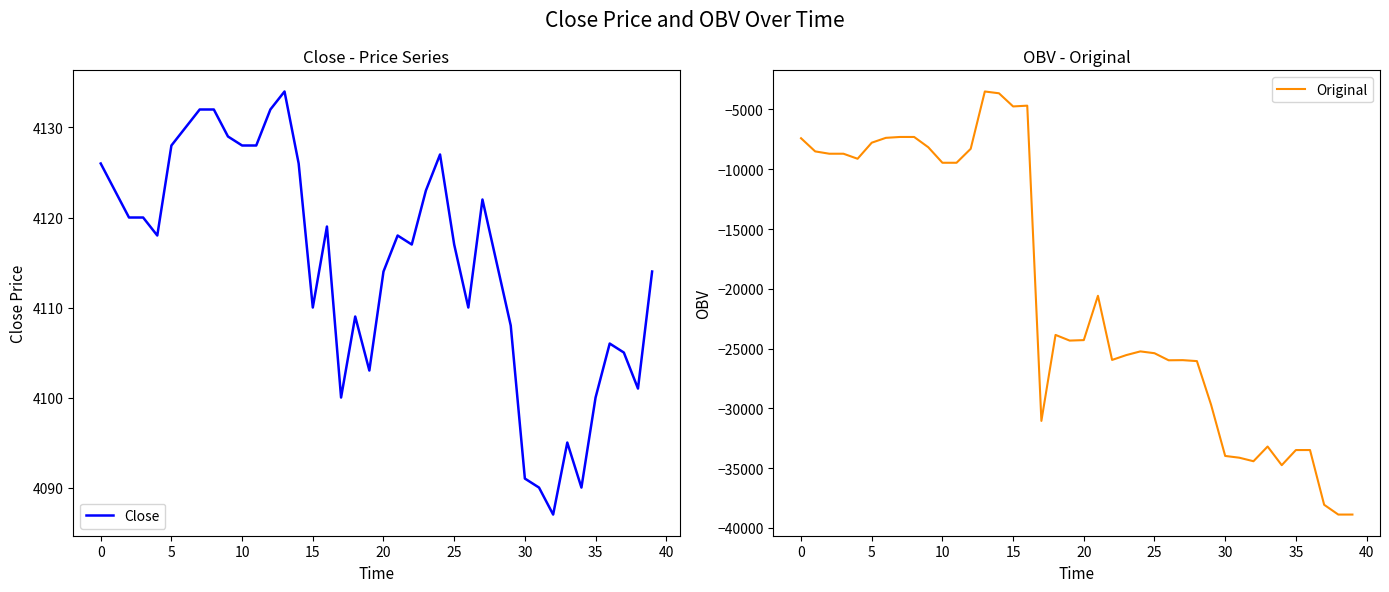

What is the difference between the Original values at 0 and 5?

373.6